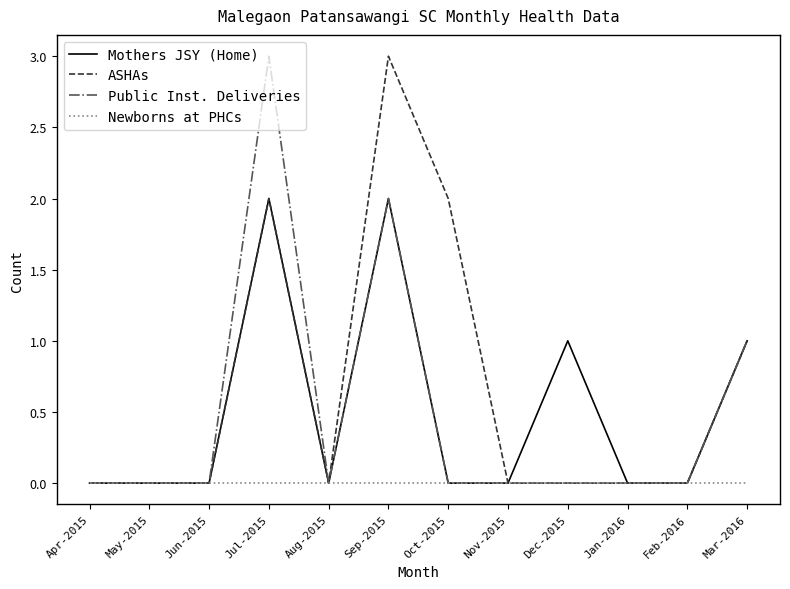

What is the highest value of the Public Inst. Deliveries series?

3